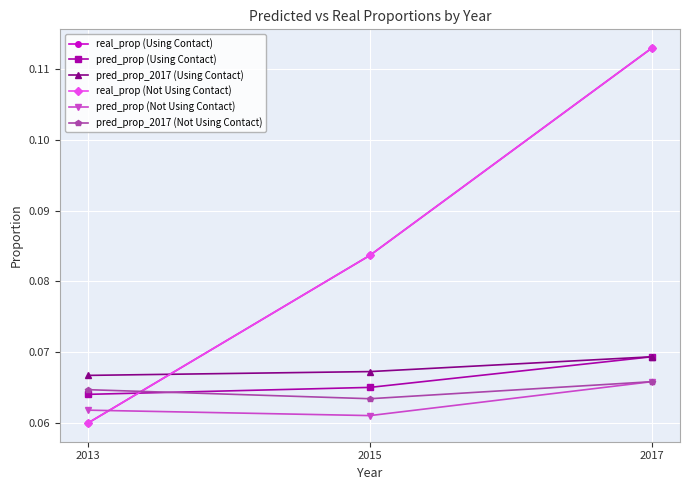

Does the chart have visible grid lines?

Yes